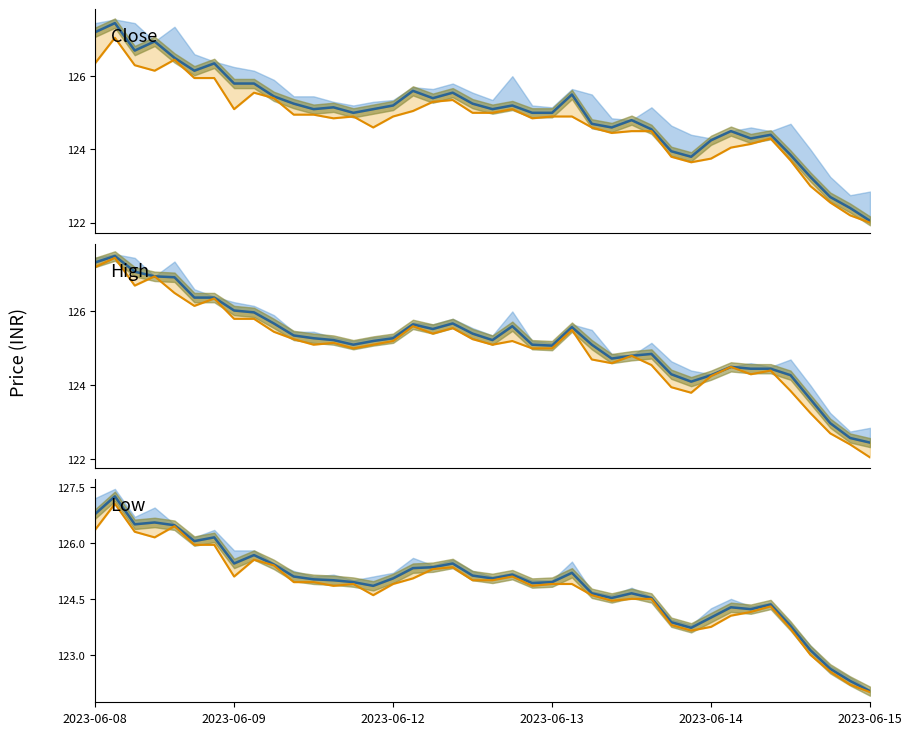

True or false: Low lower and High lower intersect in this chart.

False